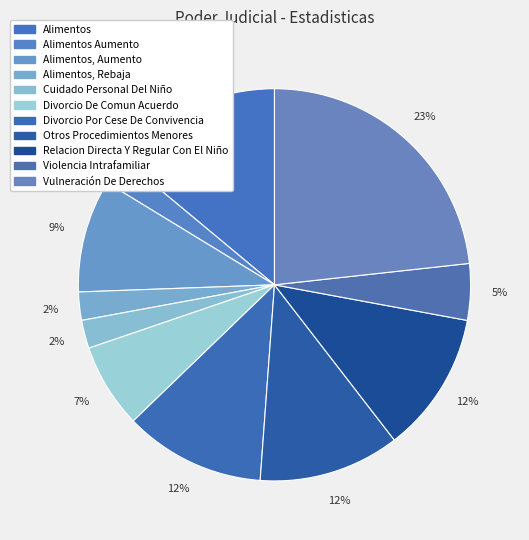

To the nearest percent, what portion does Vulneración De Derechos represent?

23%